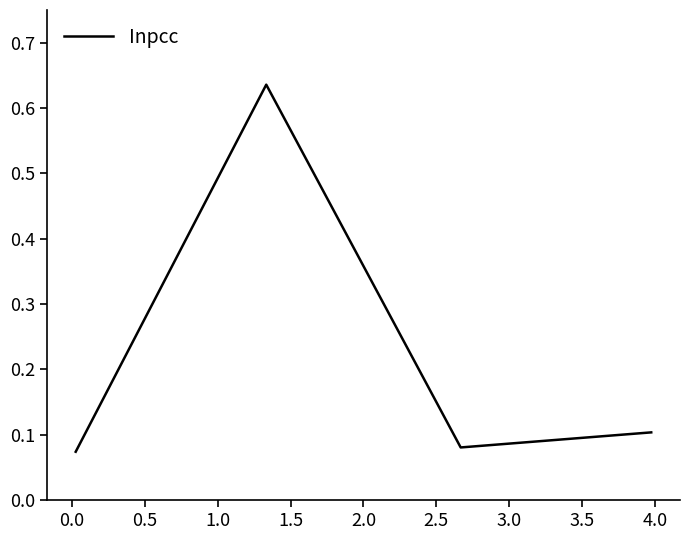

What is the sum of all values?

0.9